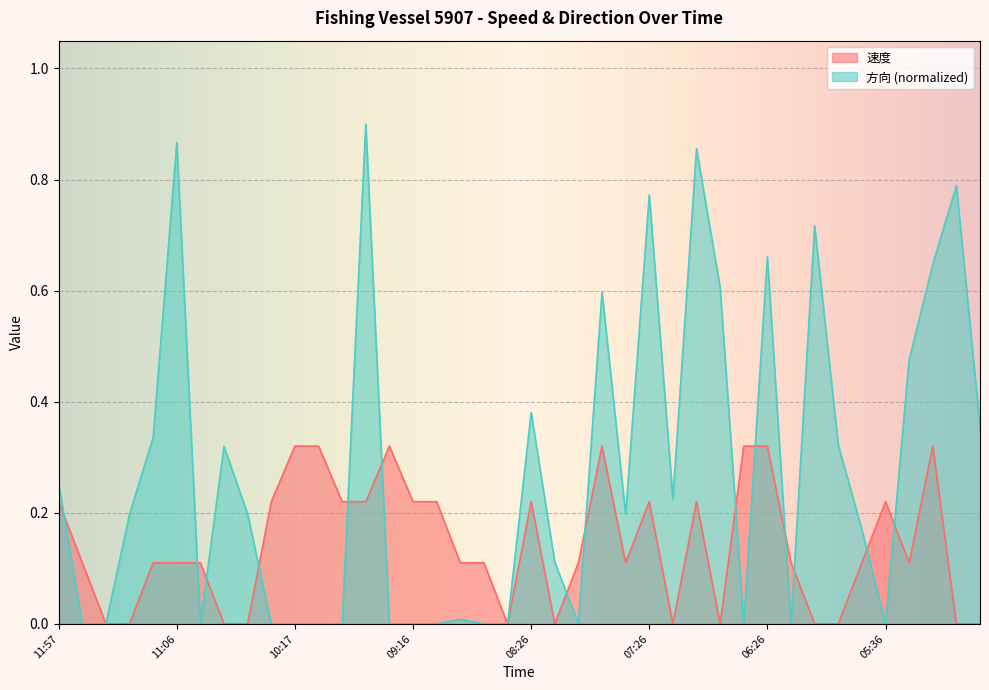

What is the value of the 方向 point at the 39th from the left?

0.8